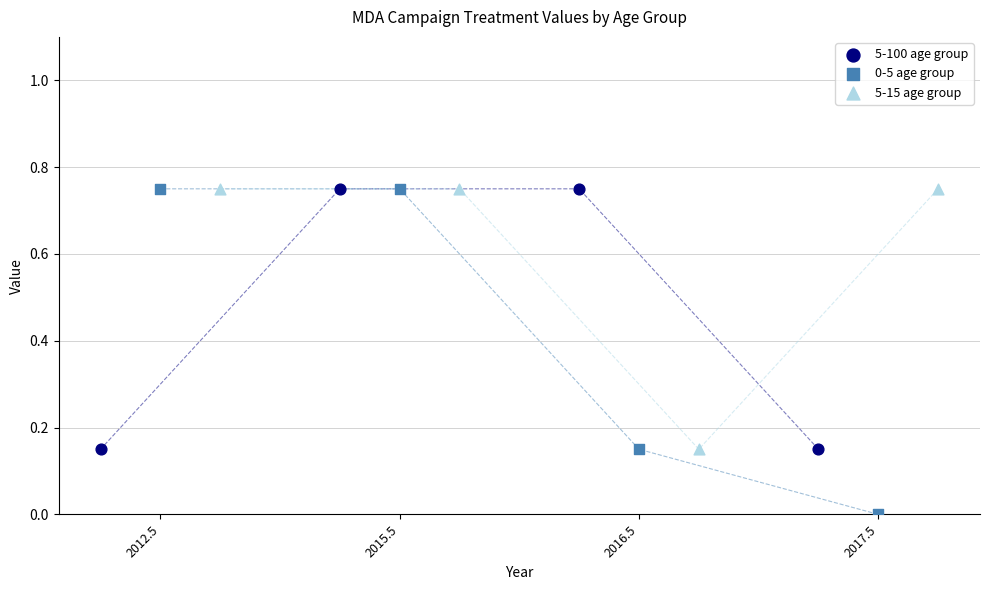

Which series has the largest Y range (max minus min)?

0-5 age group